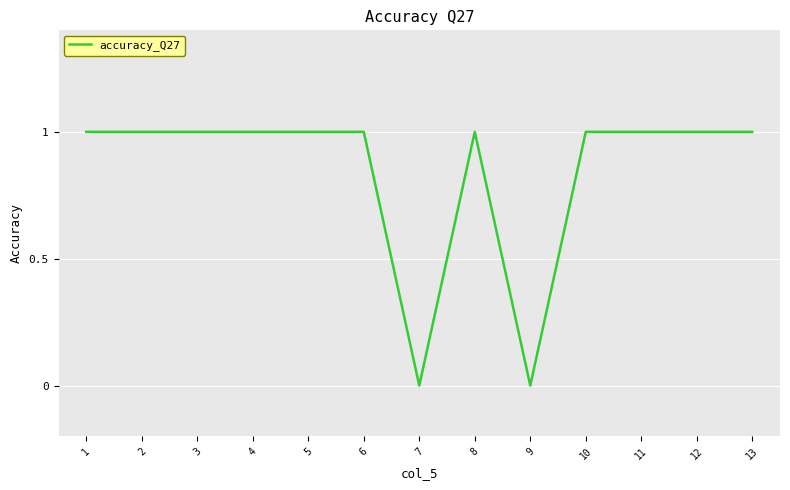

Reading left to right, extract all data points from this chart.

1=1	2=1	3=1	4=1	5=1	6=1	7=0	8=1	9=0	10=1	11=1	12=1	13=1